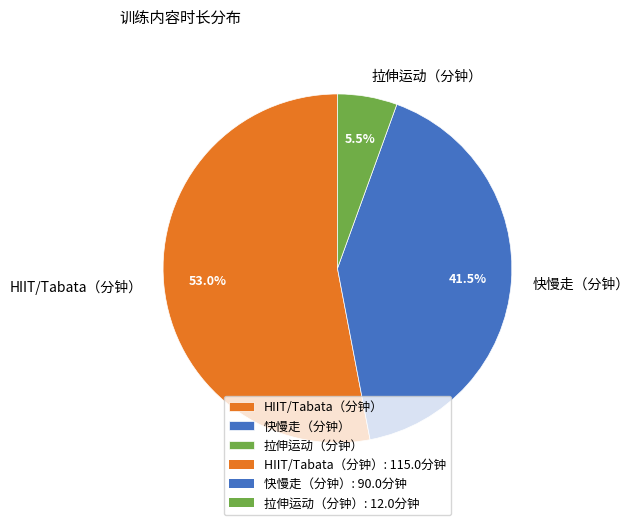

What is the largest slice in the pie chart?

HIIT/Tabata（分钟）